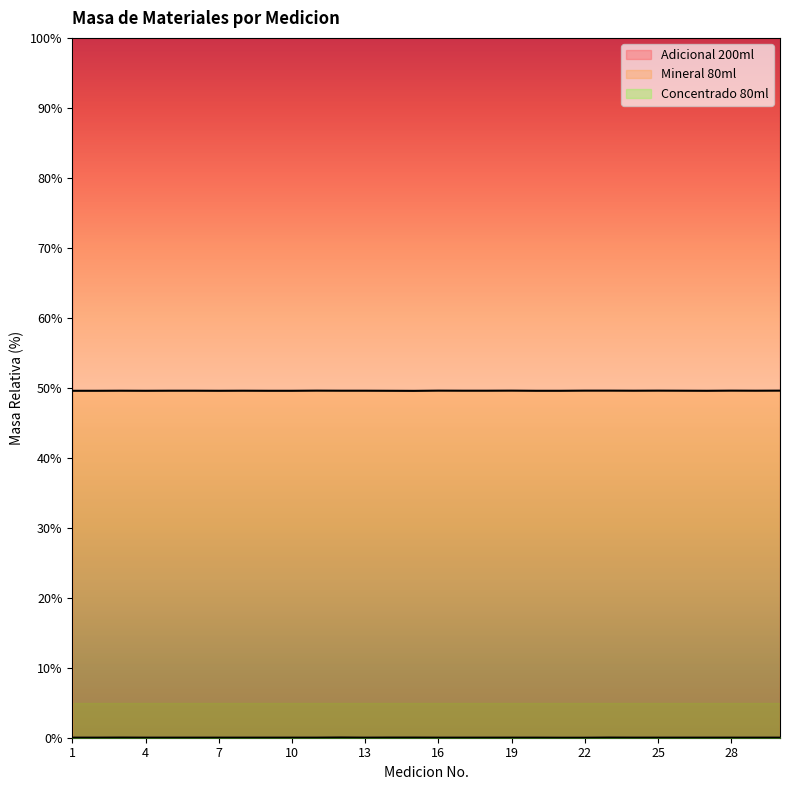

Rank the categories by Adicional 200ml value from lowest to highest.

3, 4, 5, 6, 7, 8, 10, 16, 28, 1, 2, 9, 11, 12, 13, 14, 15, 17, 18, 19, 20, 21, 22, 23, 24, 25, 26, 27, 29, 30